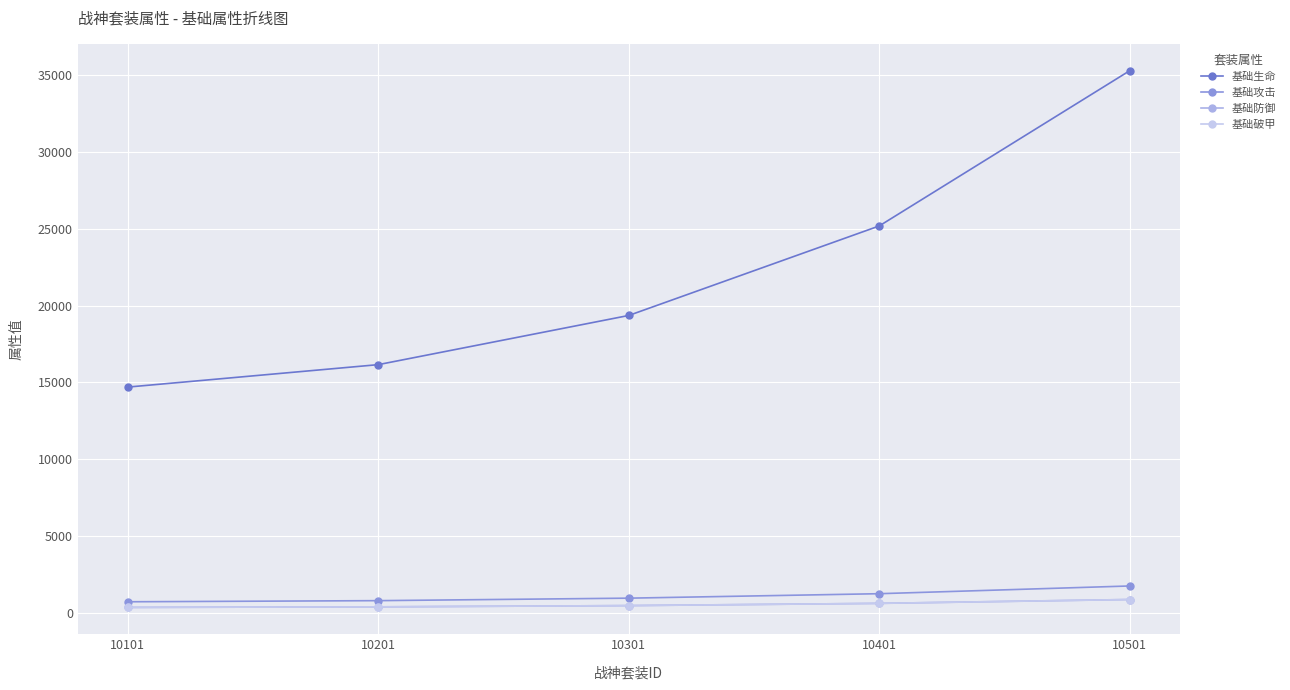

Does the chart have visible grid lines?

Yes